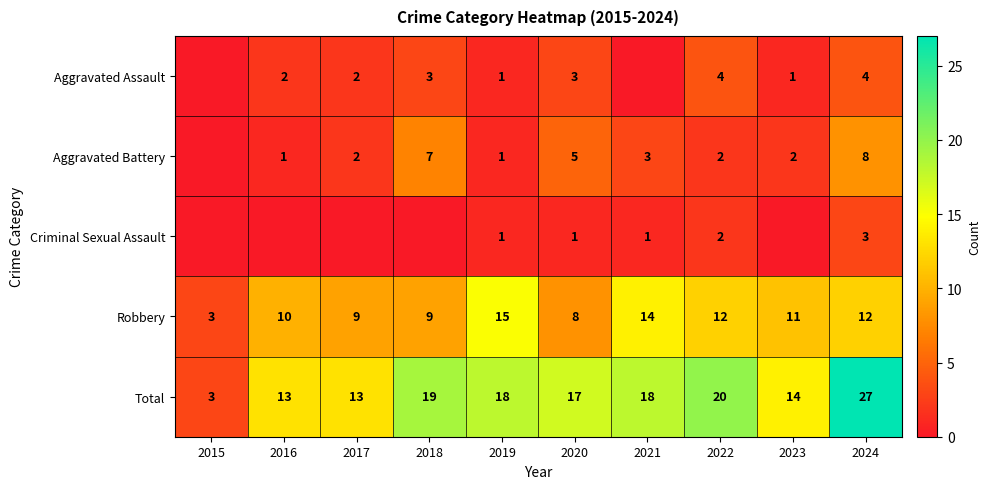

At which label does Robbery reach its peak?

2019